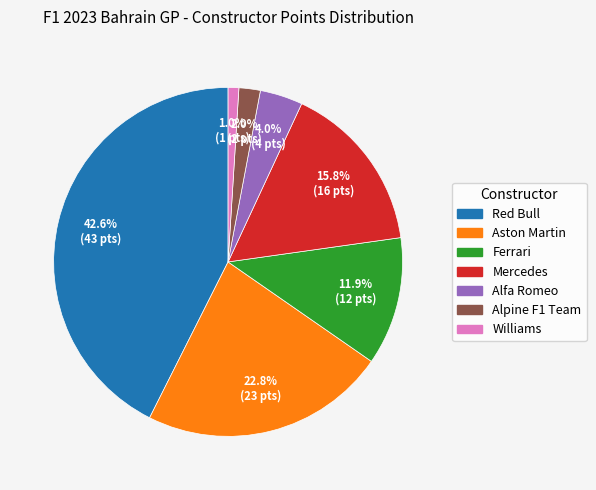

Is it true that Williams is 1% of the pie?

True